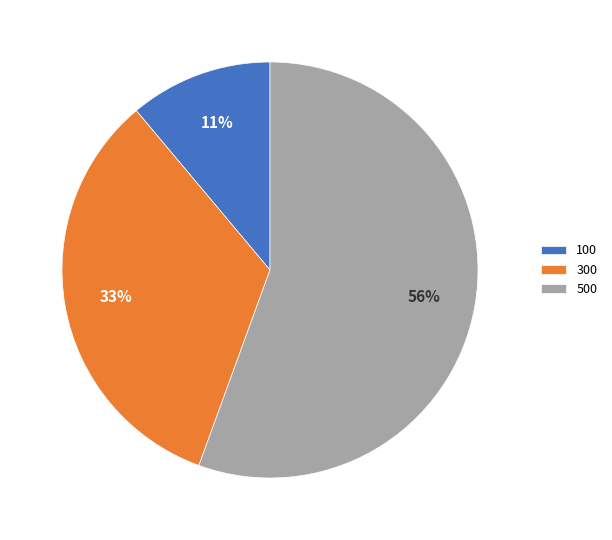

Is the sum of 100 and 500 greater than half?

Yes